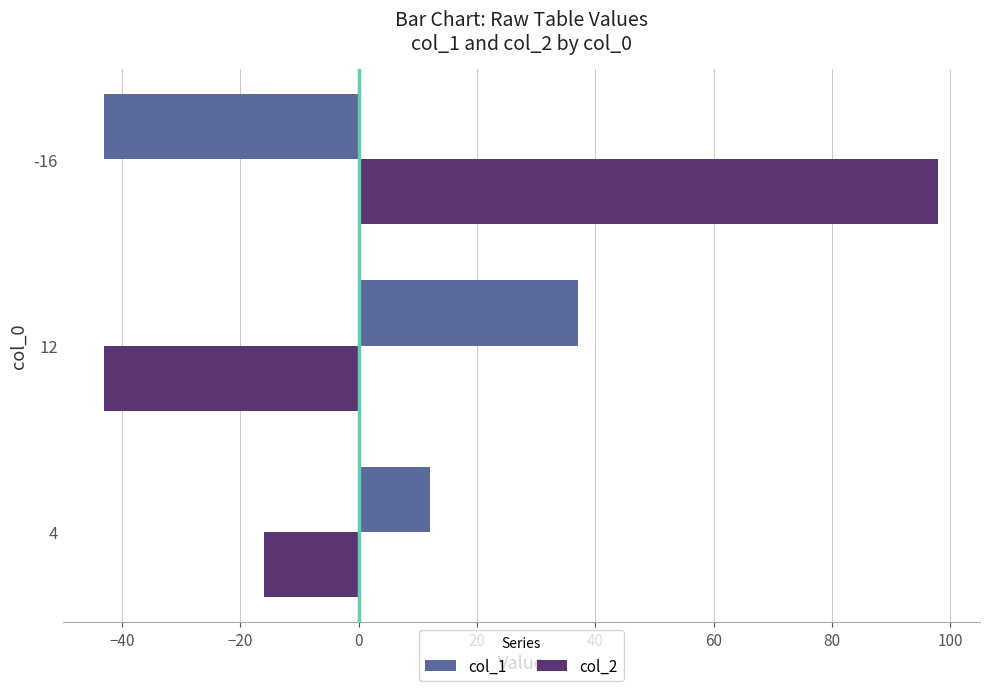

At how many categories does at least one series exceed 6?

3